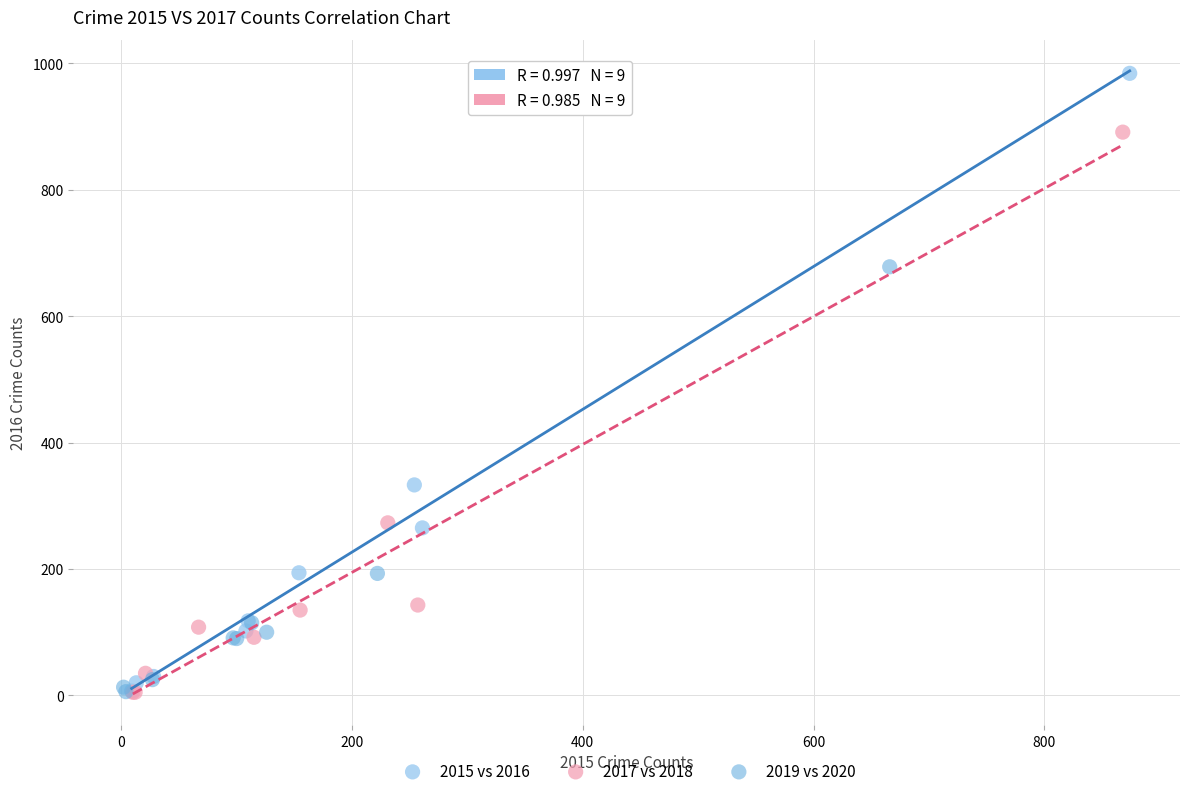

Which series contains the highest Y value?

2015 vs 2016